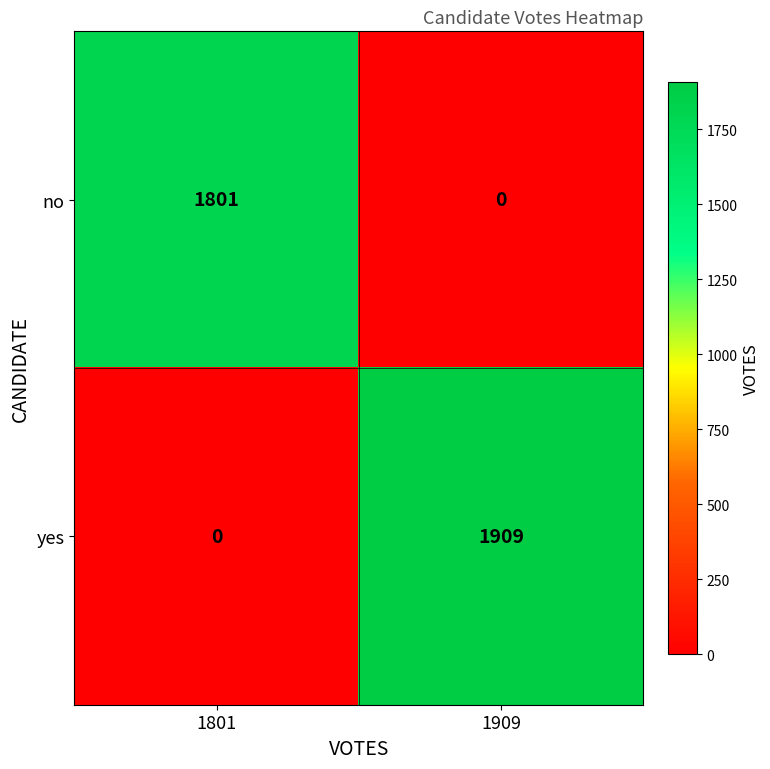

At which category is the sum across all series the highest?

1909